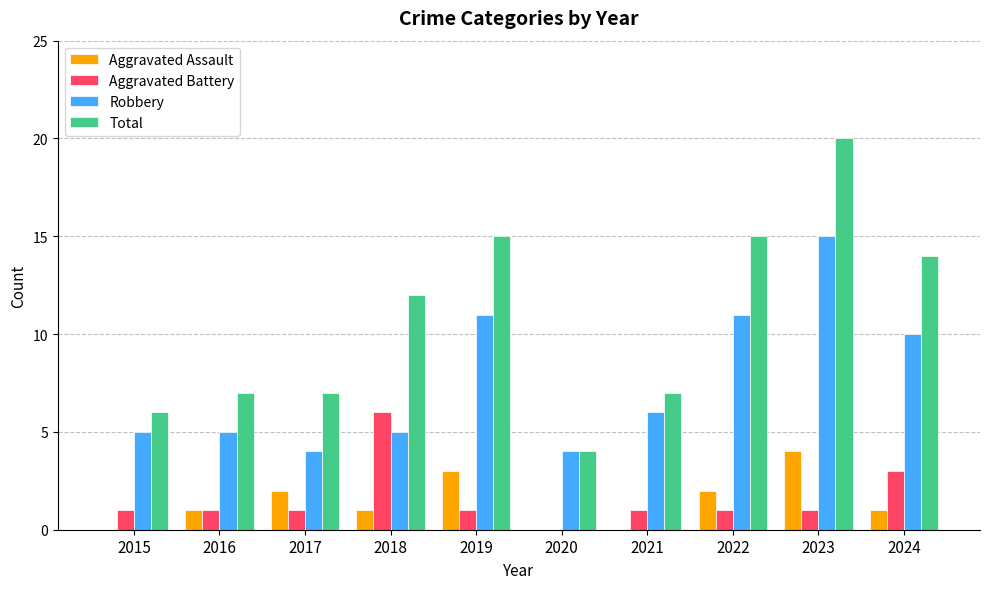

What is the sum of the Aggravated Battery values at 2015 and 2017?

2